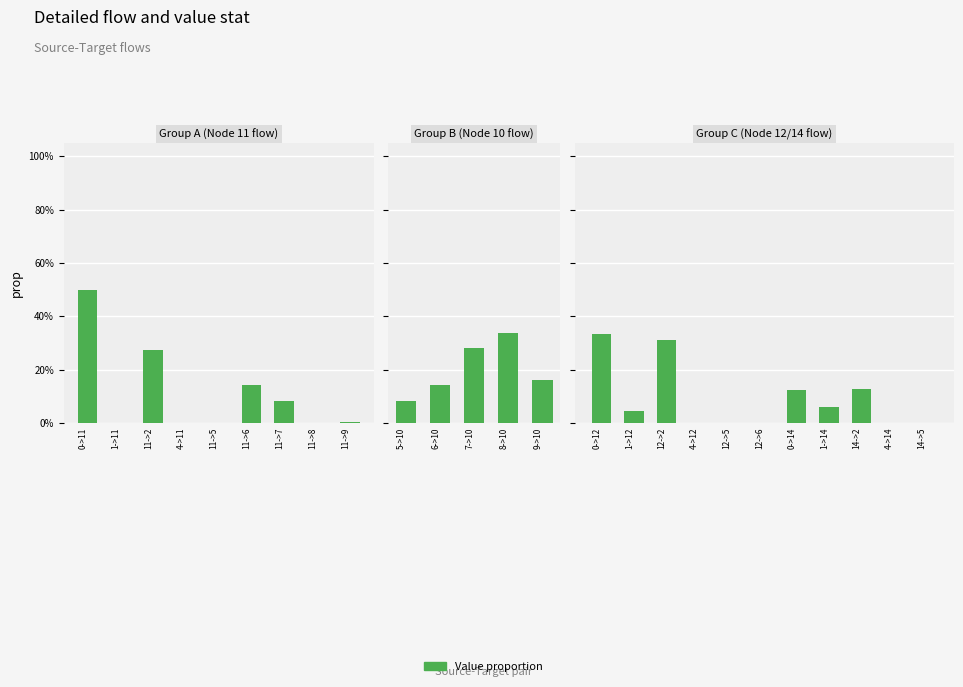

Is it true that the value at 4->14 is 0.0?

True